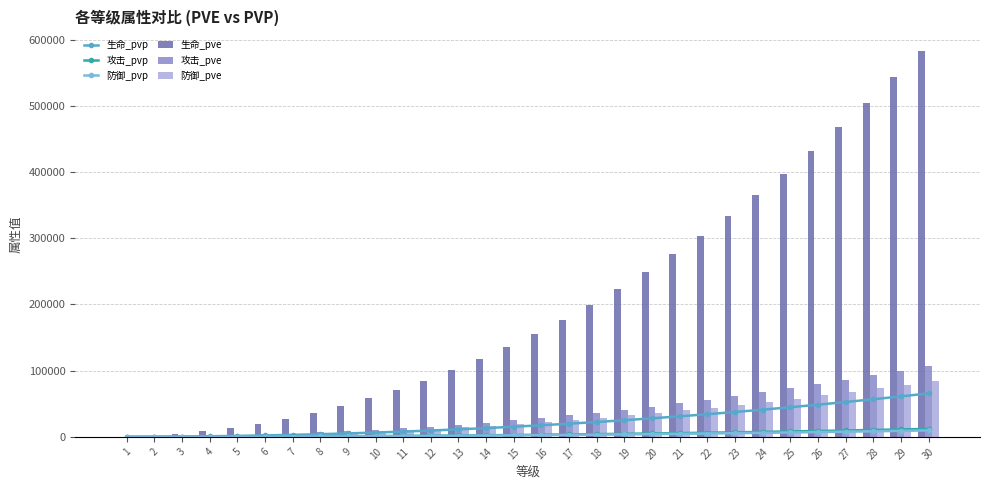

Reading left to right, transcribe all the data shown in this chart.

生命_pvp: 1=51	2=222	3=521	4=954	5=1524	6=2236	7=3090	8=4091	9=5239	10=6536	11=7985	12=9586	13=11340	14=13250	15=15316	16=17539	17=19920	18=22461	19=25162	20=28023	21=31047	22=34233	23=37583	24=41096	25=44775	26=48619	27=52629	28=56806	29=61150	30=65662
攻击_pvp: 1=9	2=40	3=95	4=175	5=280	6=411	7=568	8=752	9=963	10=1202	11=1468	12=1762	13=2085	14=2436	15=2816	16=3225	17=3663	18=4130	19=4627	20=5153	21=5709	22=6295	23=6911	24=7557	25=8234	26=8941	27=9678	28=10446	29=11245	30=12075
防御_pvp: 1=7	2=33	3=77	4=141	5=226	6=331	7=458	8=607	9=777	10=969	11=1184	12=1422	13=1682	14=1966	15=2272	16=2602	17=2955	18=3332	19=3733	20=4158	21=4606	22=5079	23=5576	24=6097	25=6643	26=7213	27=7808	28=8428	29=9073	30=9742
生命_pve: 1=461	2=1976	3=4631	4=8474	5=13539	6=19855	7=27445	8=36328	9=46523	10=58044	11=70906	12=85122	13=100703	14=117660	15=136004	16=155745	17=176890	18=199450	19=223431	20=248843	21=275691	22=303983	23=333726	24=364927	25=397591	26=431724	27=467333	28=504422	29=542998	30=583065
攻击_pve: 1=84	2=363	3=851	4=1558	5=2489	6=3651	7=5047	8=6680	9=8555	10=10674	11=13039	12=15653	13=18519	14=21637	15=25011	16=28641	17=32530	18=36678	19=41088	20=45762	21=50699	22=55902	23=61372	24=67109	25=73116	26=79393	27=85942	28=92762	29=99856	30=107225
防御_pve: 1=67	2=287	3=673	4=1231	5=1967	6=2885	7=3988	8=5280	9=6761	10=8436	11=10305	12=12371	13=14636	14=17101	15=19767	16=22636	17=25709	18=28988	19=32474	20=36167	21=40069	22=44181	23=48504	24=53039	25=57787	26=62748	27=67923	28=73314	29=78920	30=84744